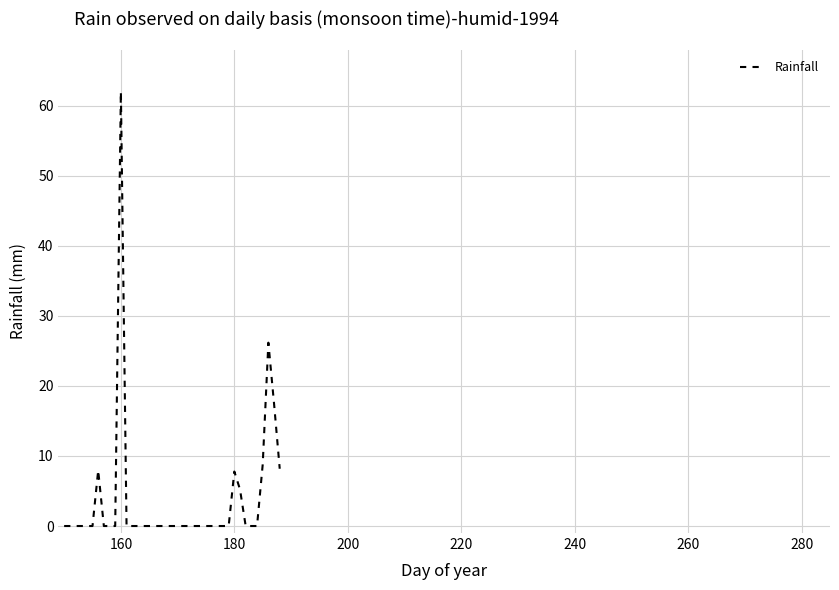

What is the difference between the maximum and minimum values?

62.0